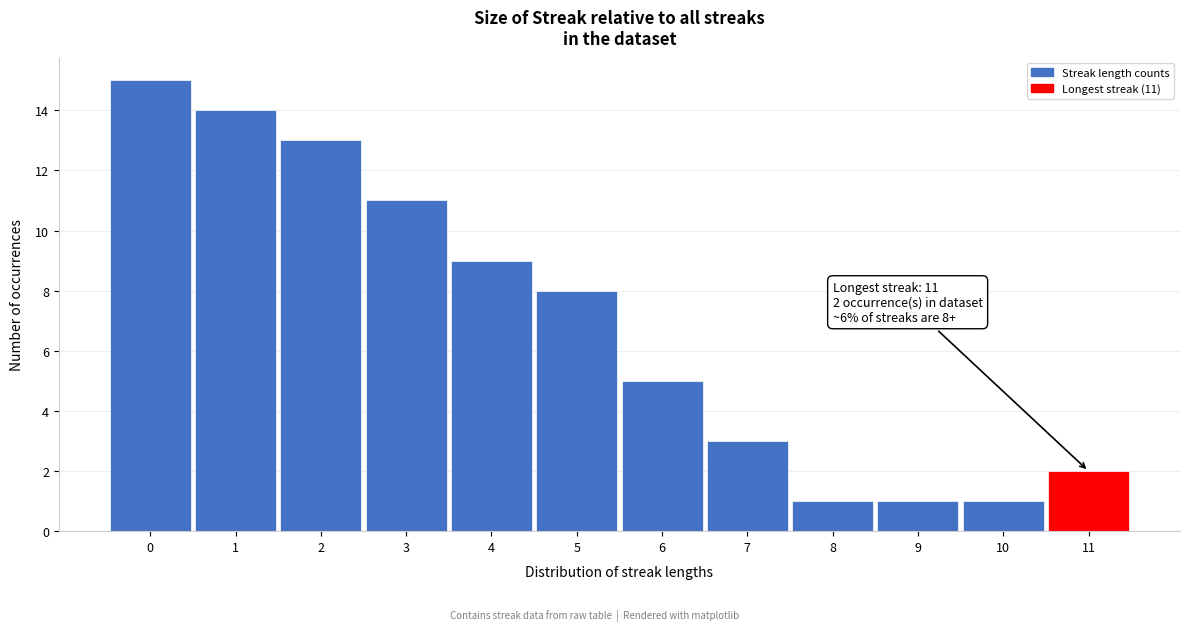

Which range on the x-axis has the tallest bar?

-0.5 to 0.5